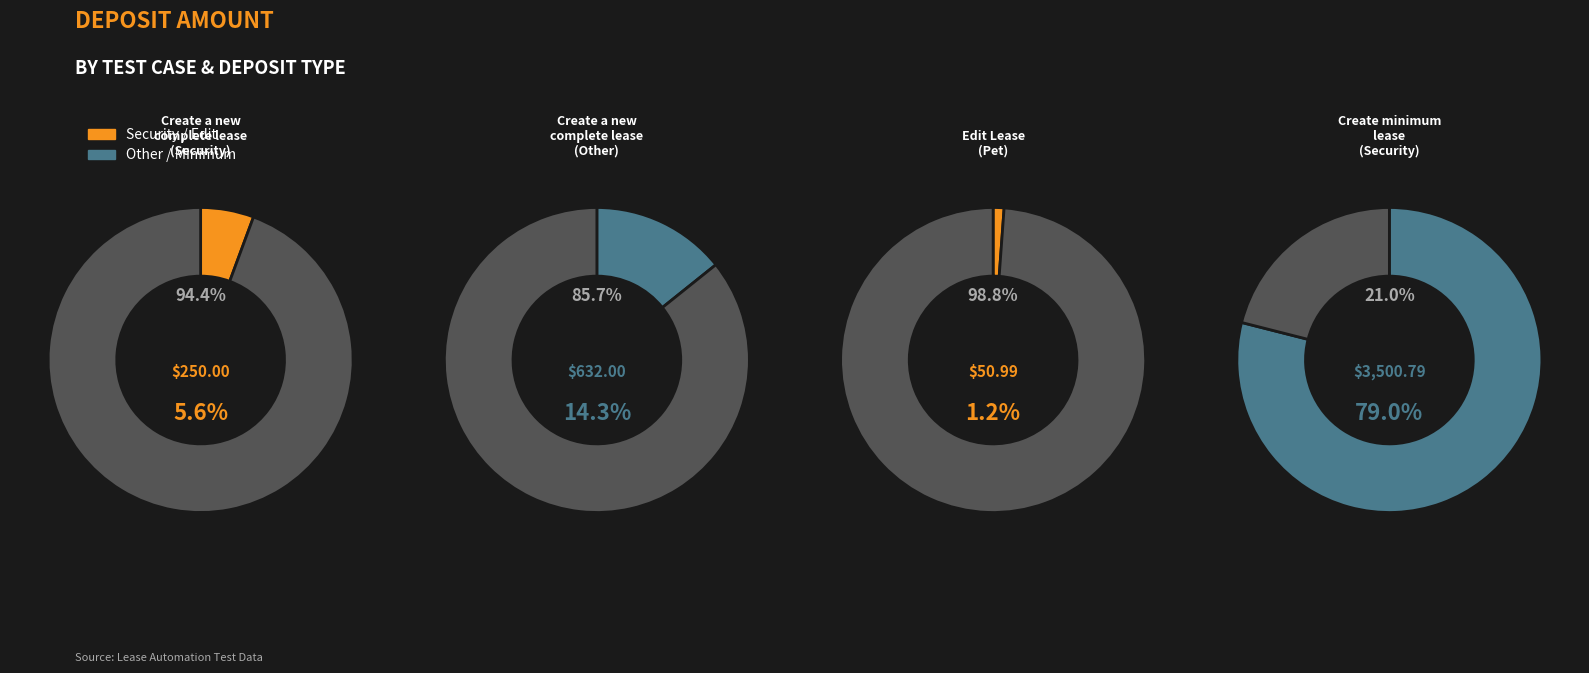

To the nearest percent, what is the difference between the Create a new
complete lease
(Other) and Create minimum
lease
(Security) slice percentages?

65%